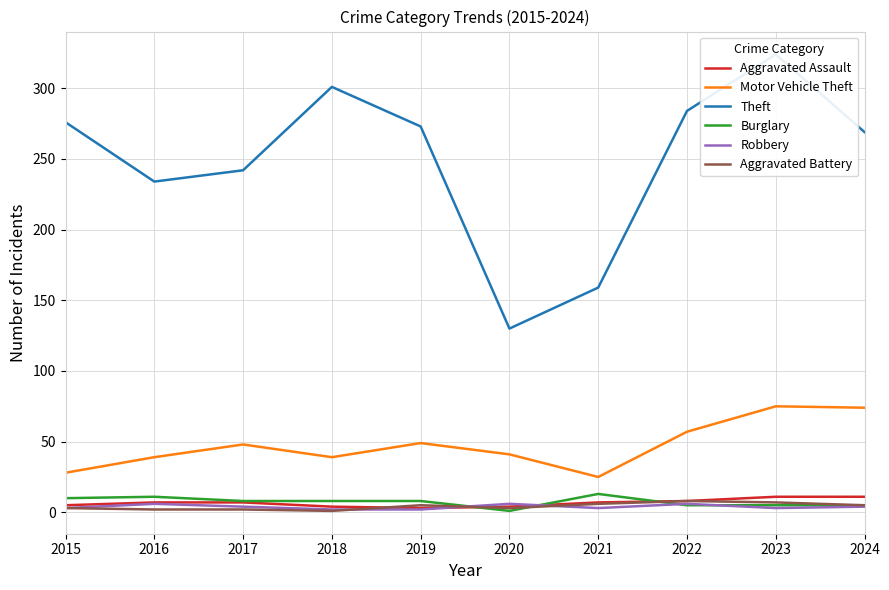

What is the greatest value displayed?

324